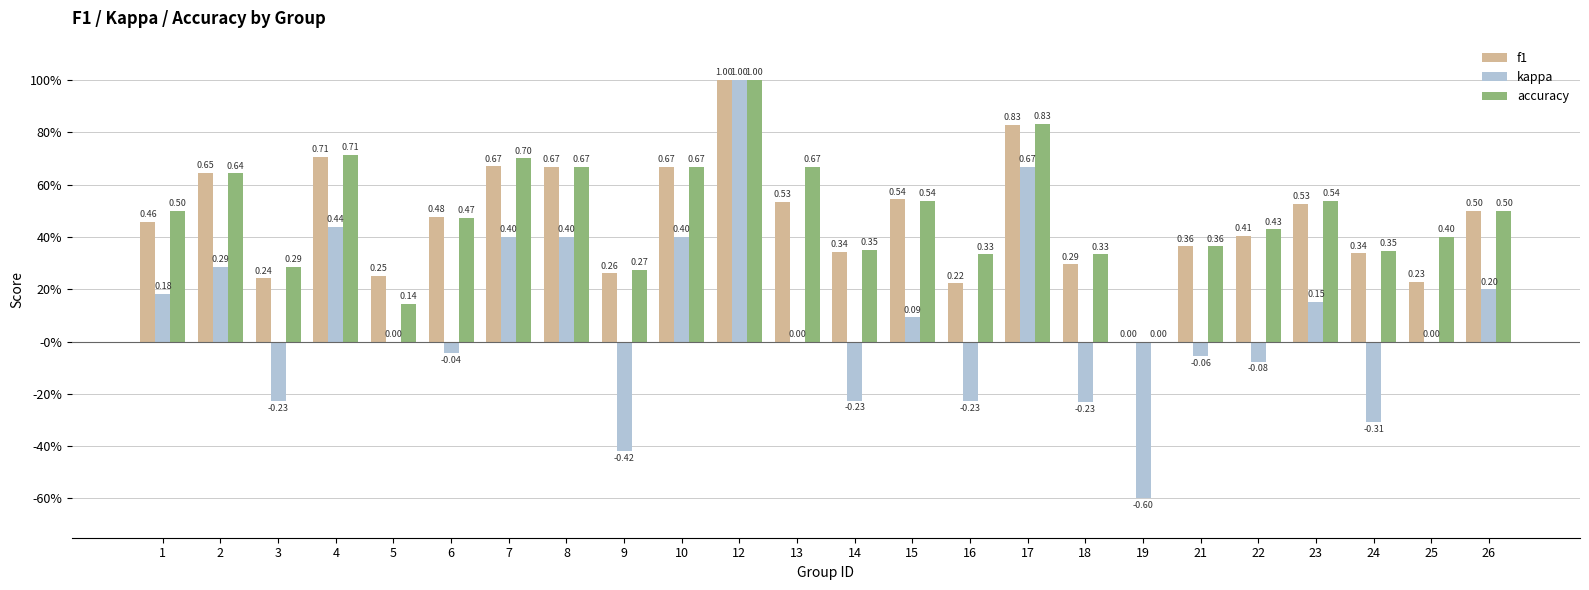

Are the bars grouped side by side (vs. stacked)?

Yes